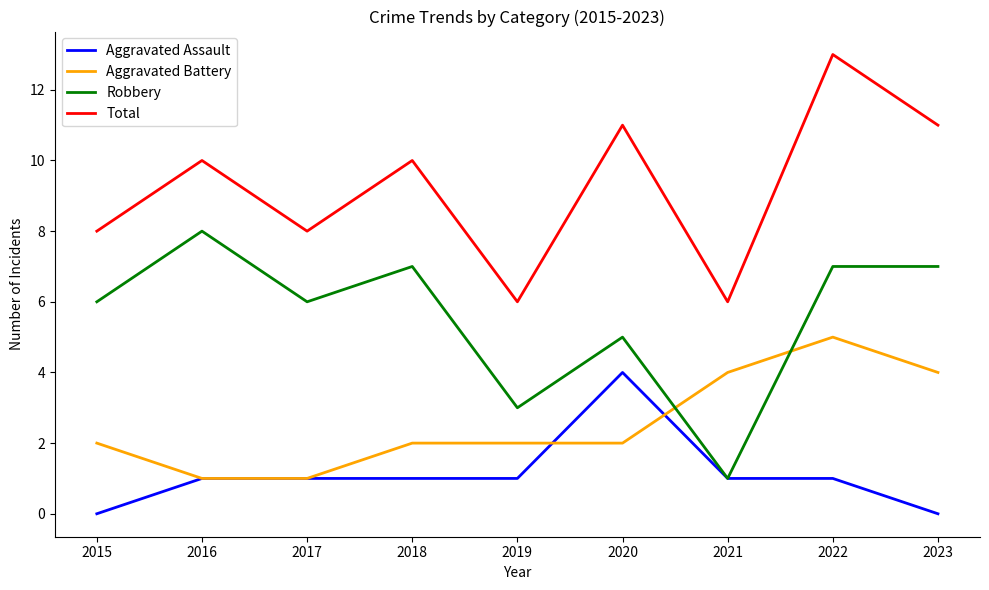

The Total series shows 5 at 2020. True or false?

False